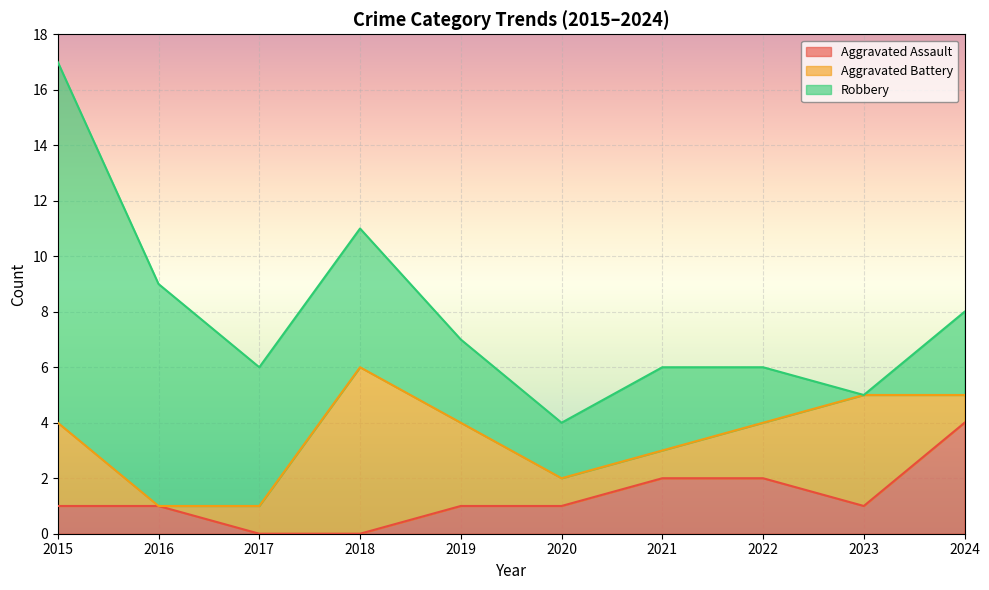

True or false: Aggravated Assault has a value of 1 at 2019.

True